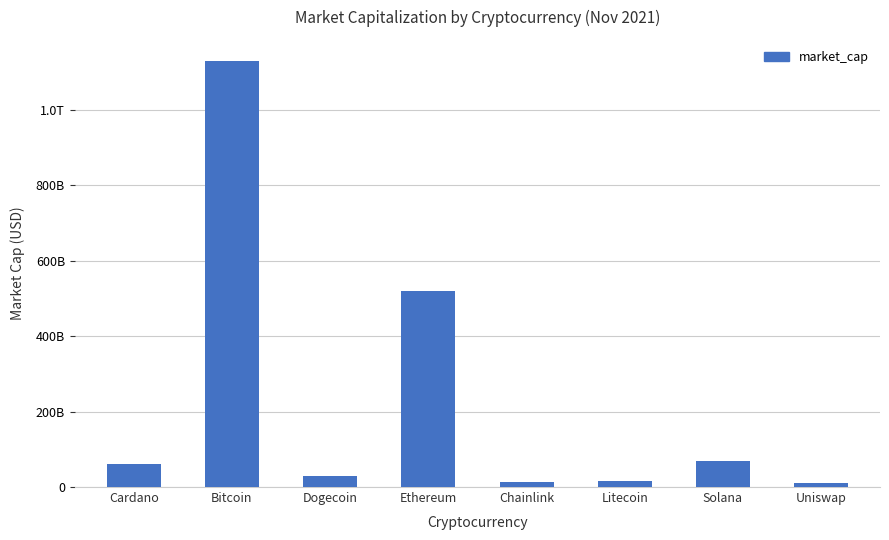

What is the sum of all values?

1845826473785